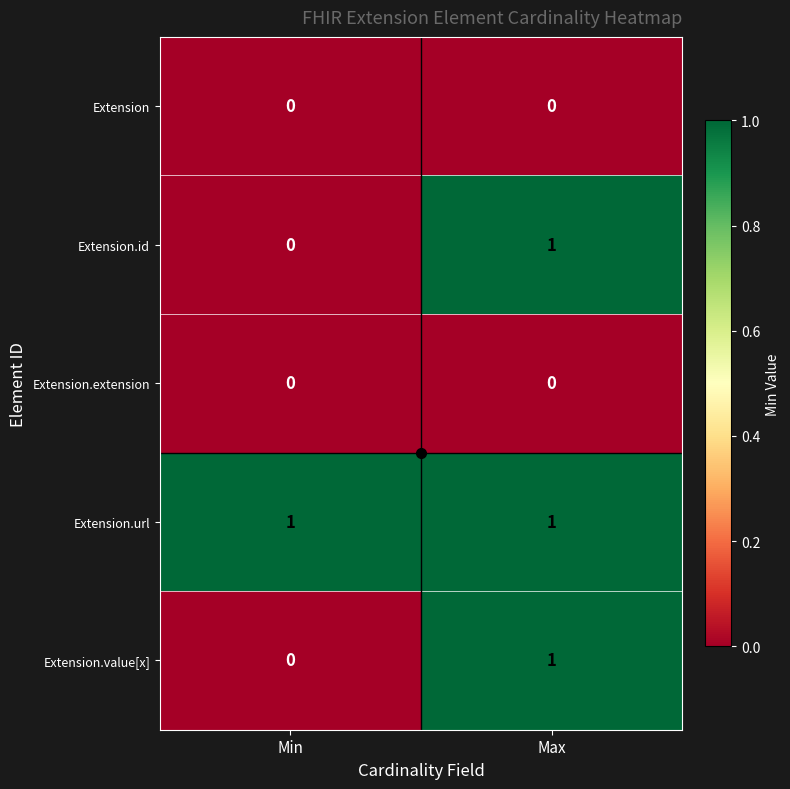

Which series has the largest total across all categories?

Extension.url